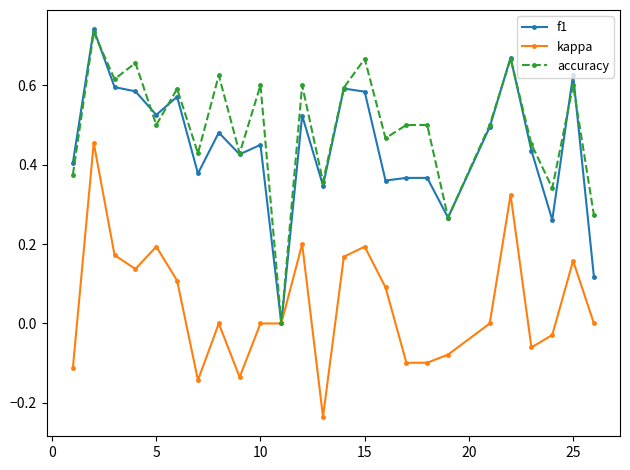

How many interior local valleys does the accuracy series have?

9